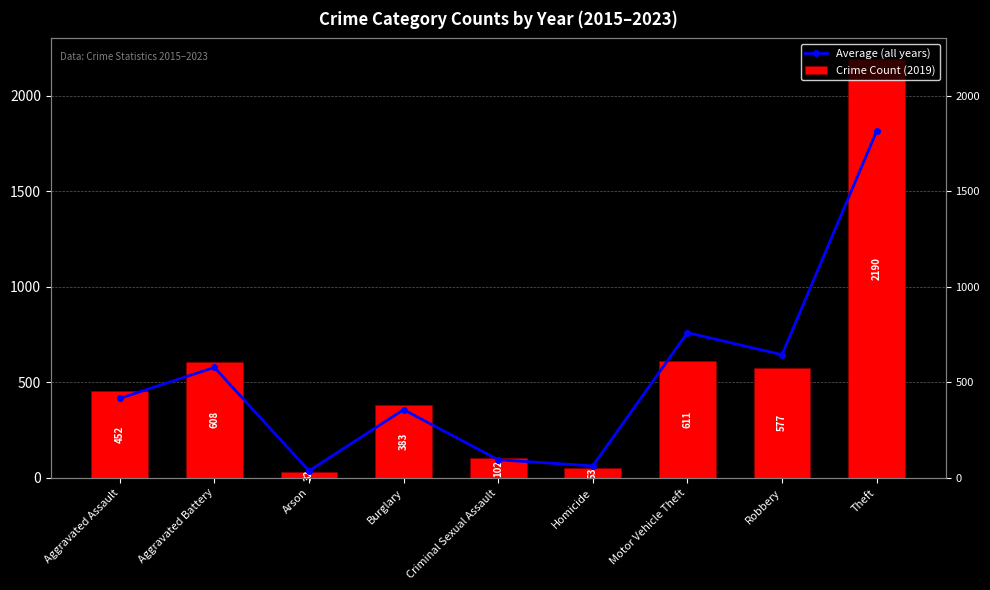

What is the difference between the second highest and minimum values in the Average (all years) series?

723.3